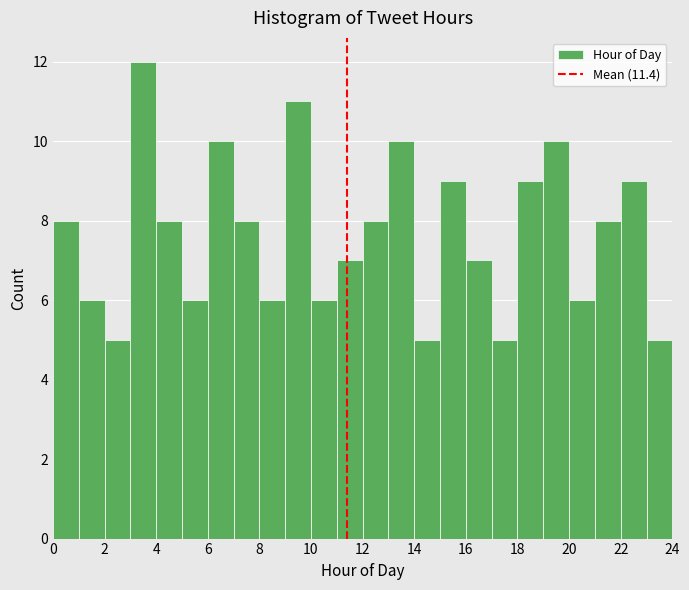

Over which range of the x-axis is the bar tallest?

3 to 4